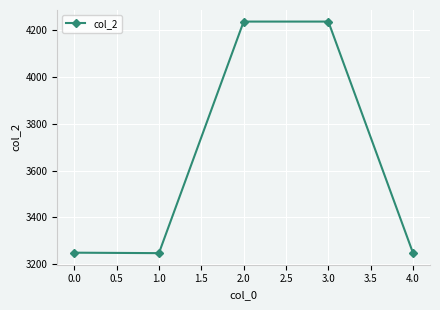

Between 2.0 and 4.0, which is larger?

2.0